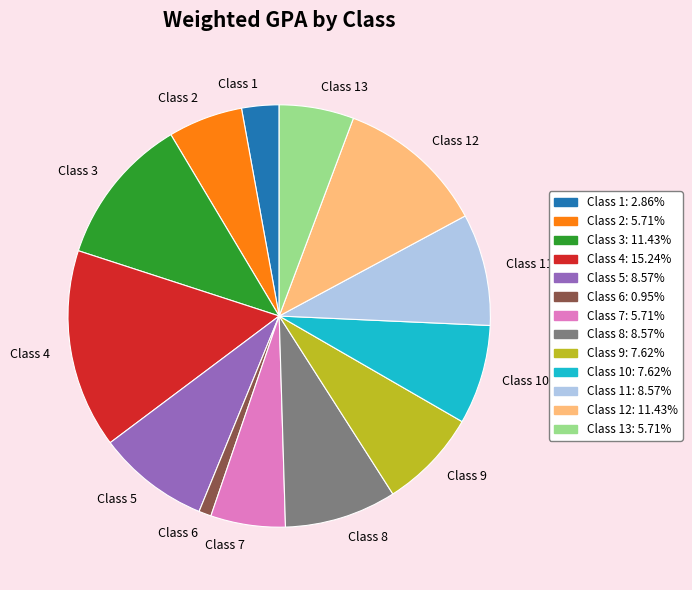

Combined, do Class 2 and Class 7 account for over 50%?

No